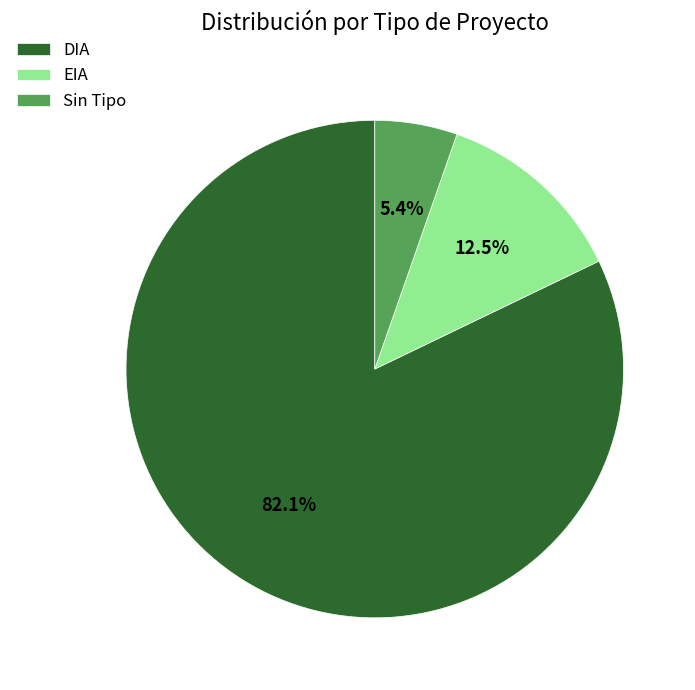

To the nearest percent, what is the combined percentage of DIA and EIA?

95%